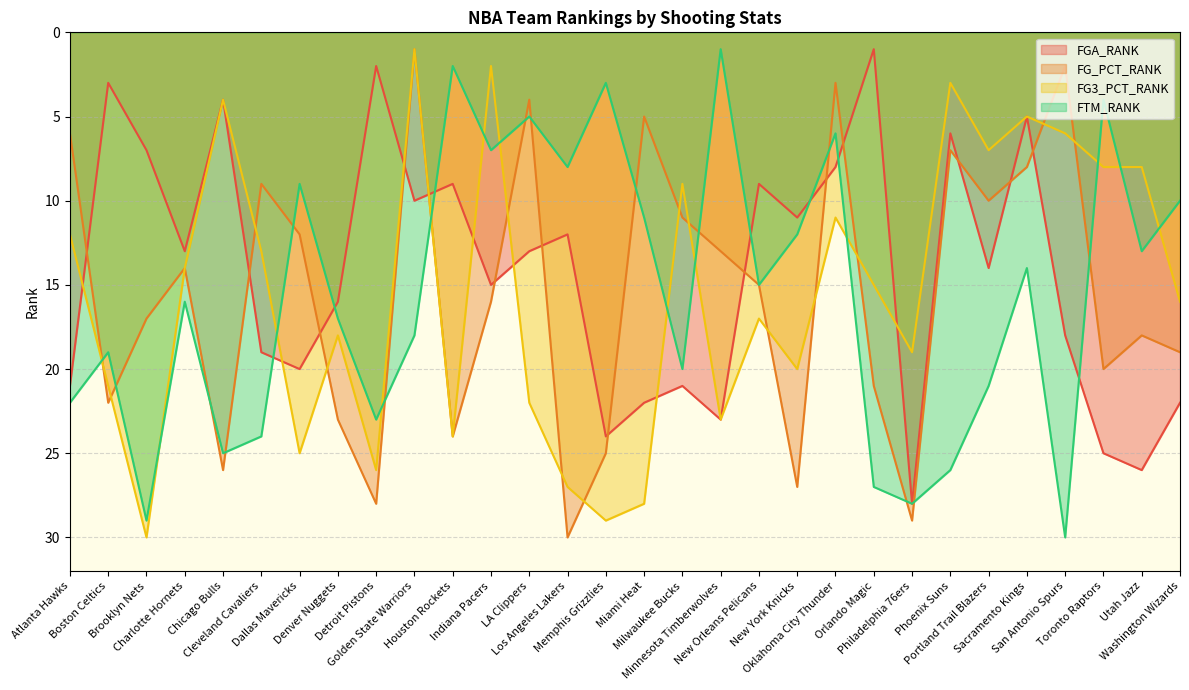

Which series changed the most between Miami Heat and Phoenix Suns?

FG3_PCT_RANK